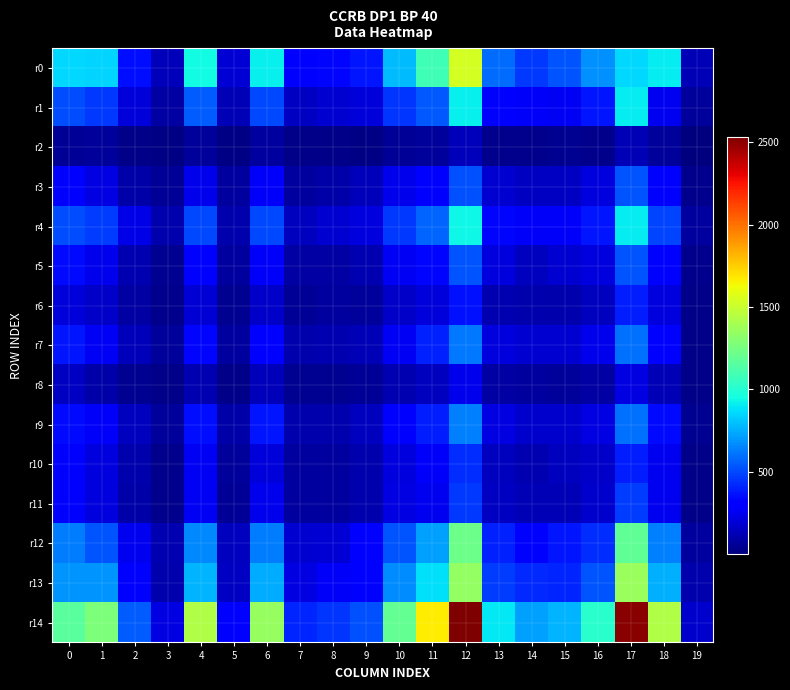

Between 17 and 2, which is larger?

17